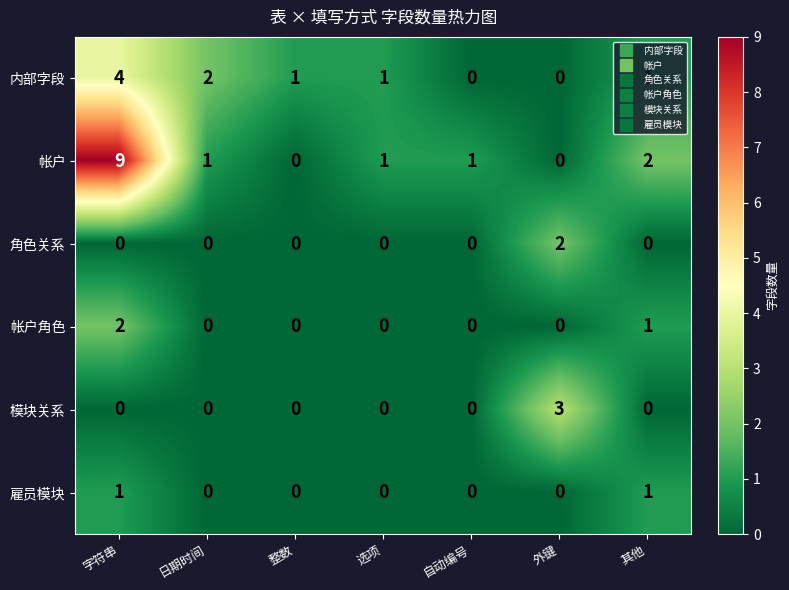

What is the difference between the maximum and minimum values in the 内部字段 series?

4